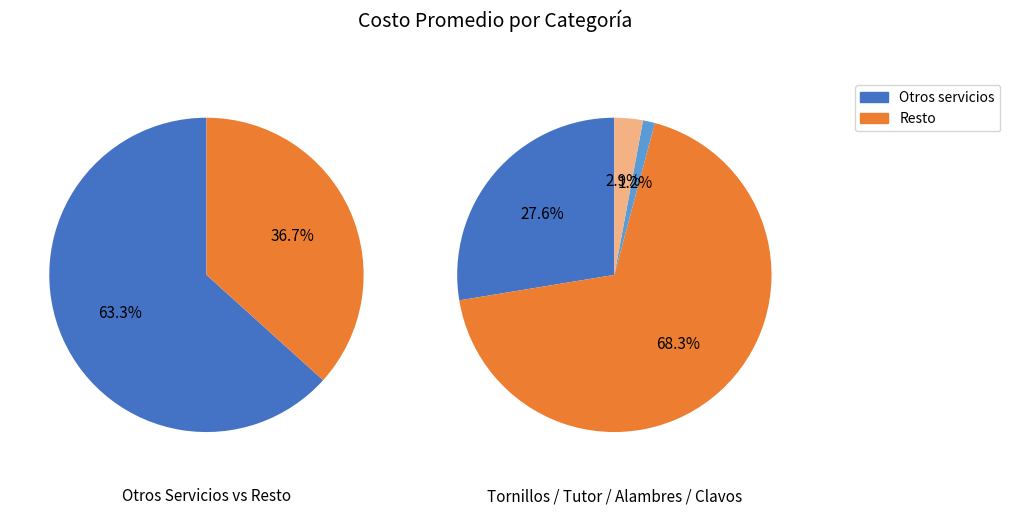

To the nearest percent, what is the combined percentage of 3 and values?

5%